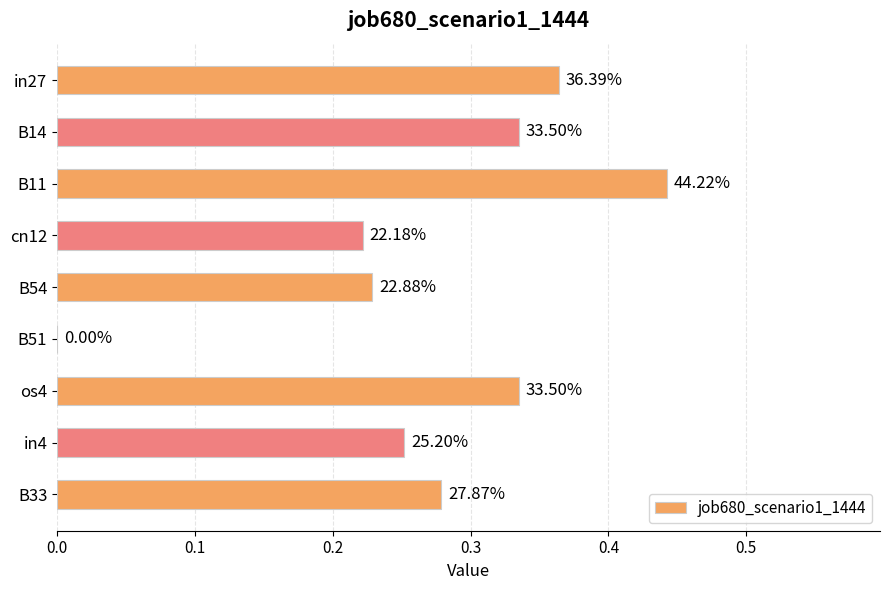

What is the maximum value shown in the chart?

0.4